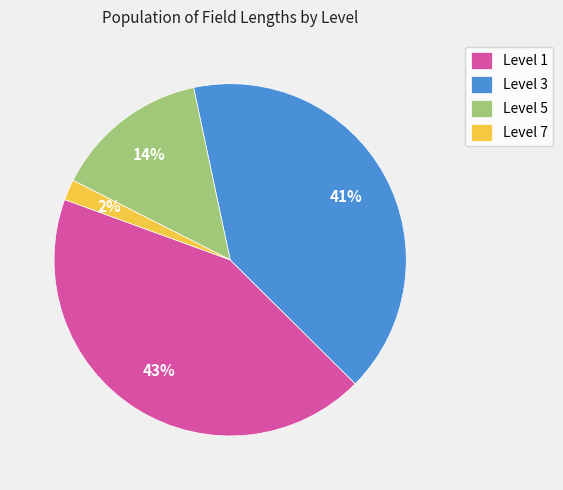

Is the sum of Level 5 and Level 7 greater than half?

No